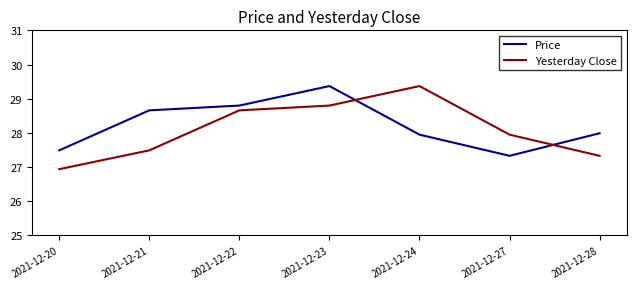

Is it true that Price equals 37.2 at 2021-12-24?

False